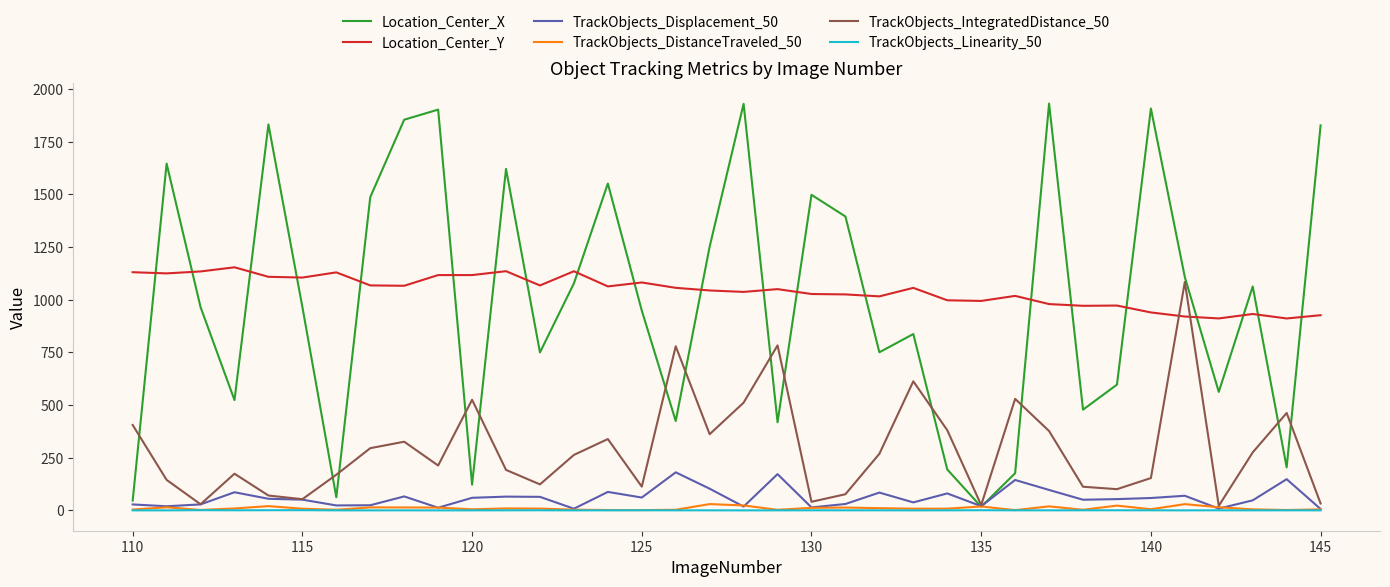

Which series has the widest spread of values?

Location_Center_X